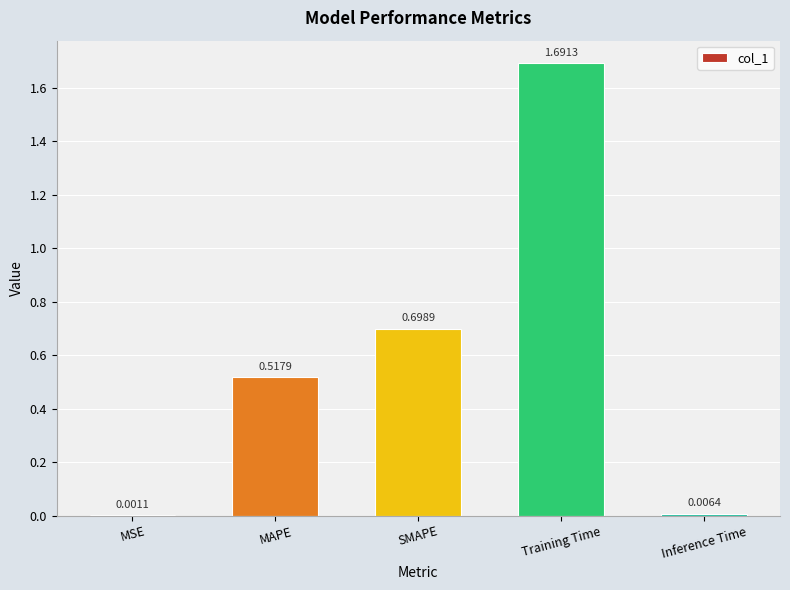

What is the sum of all values?

2.9